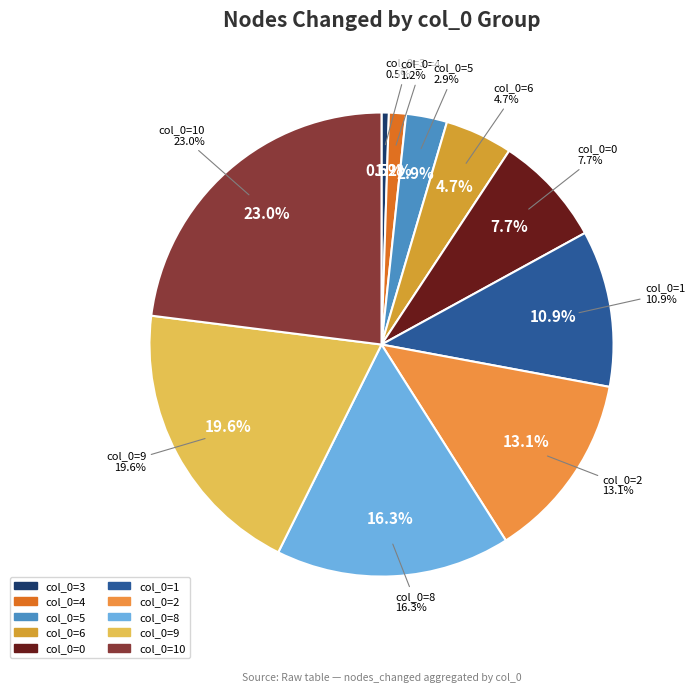

Is it true that 7 is 1% of the pie?

False